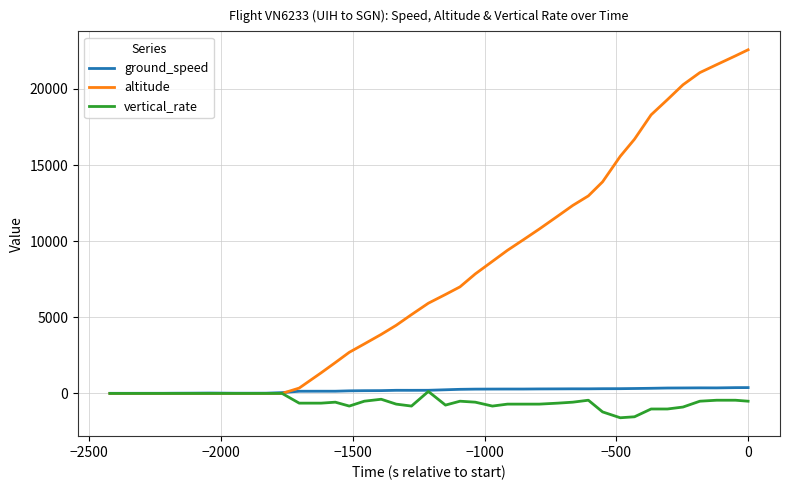

What is the maximum value for altitude?

22575